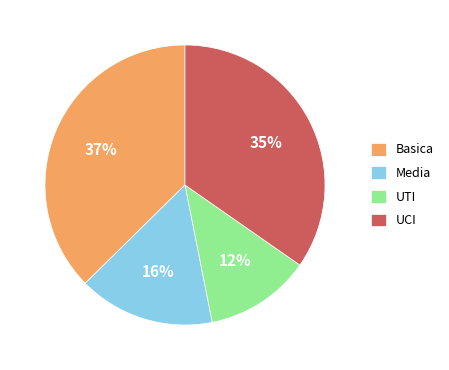

Is there a majority slice in this chart?

No